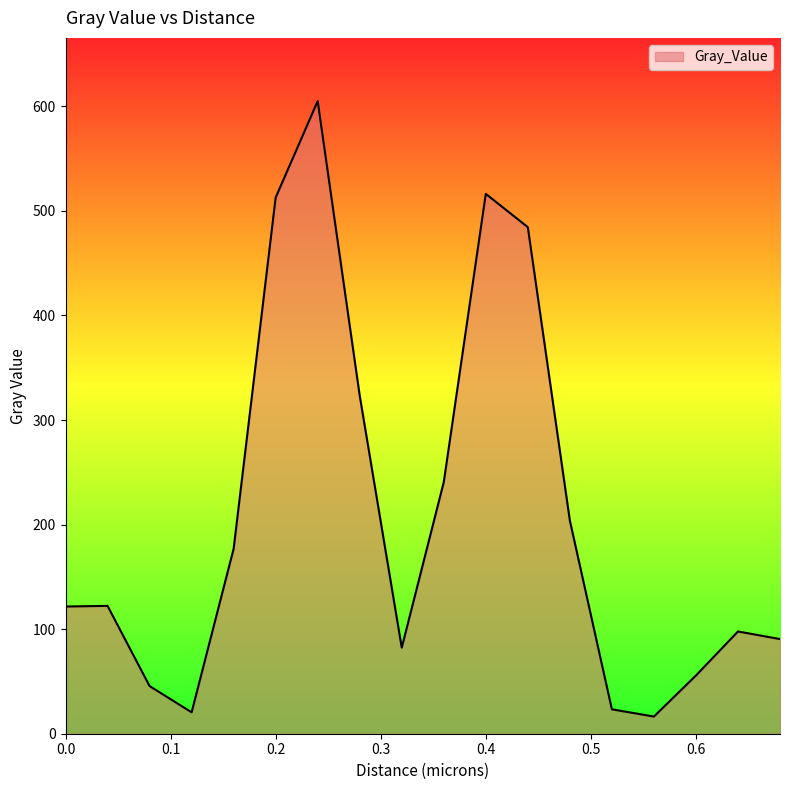

What is the difference between the maximum and minimum values?

588.6